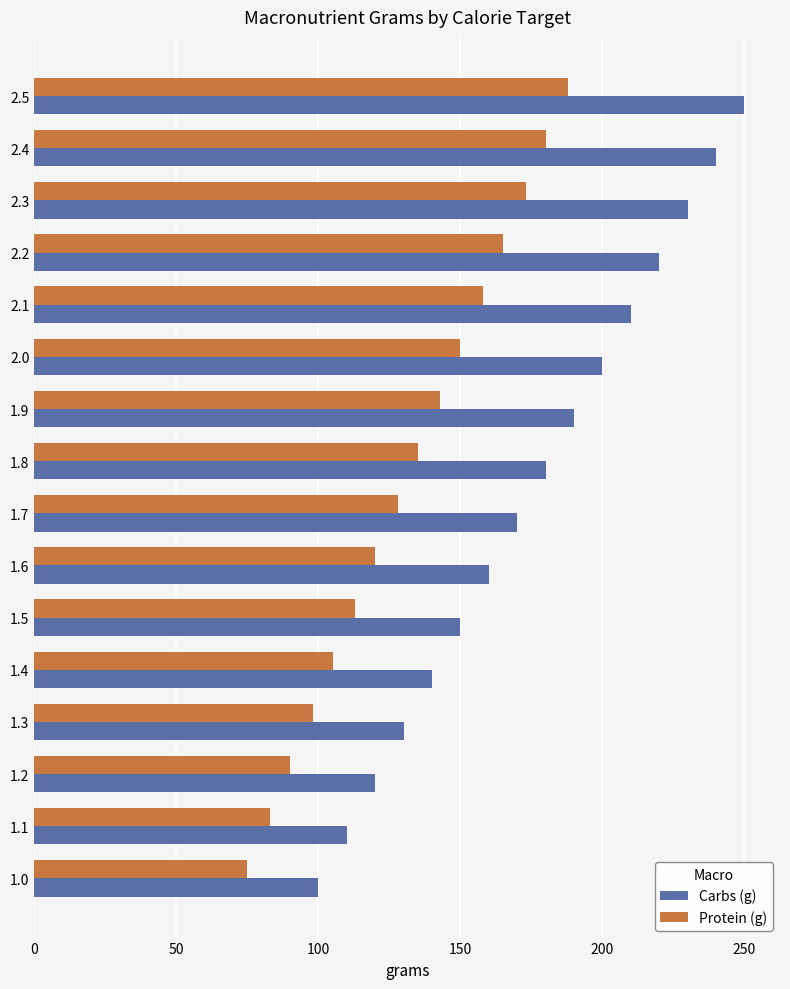

What is the spread (max minus min) of values at 2.3?

57